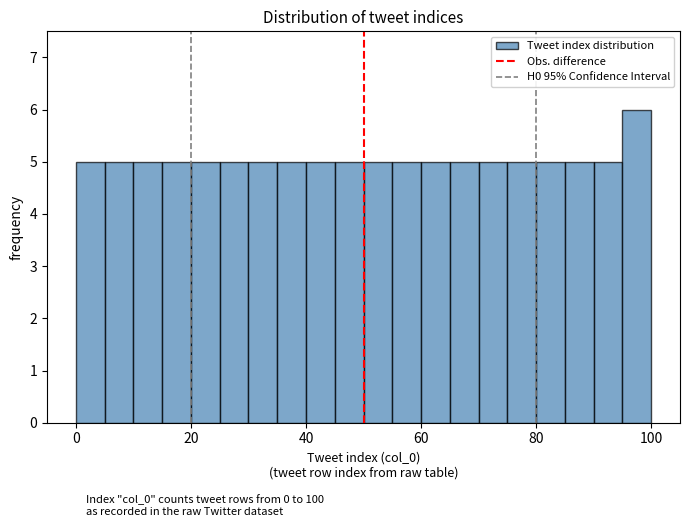

Around what value on the x-axis is the tallest bar? Give the approximate position of its centre, as read against the axis.

98